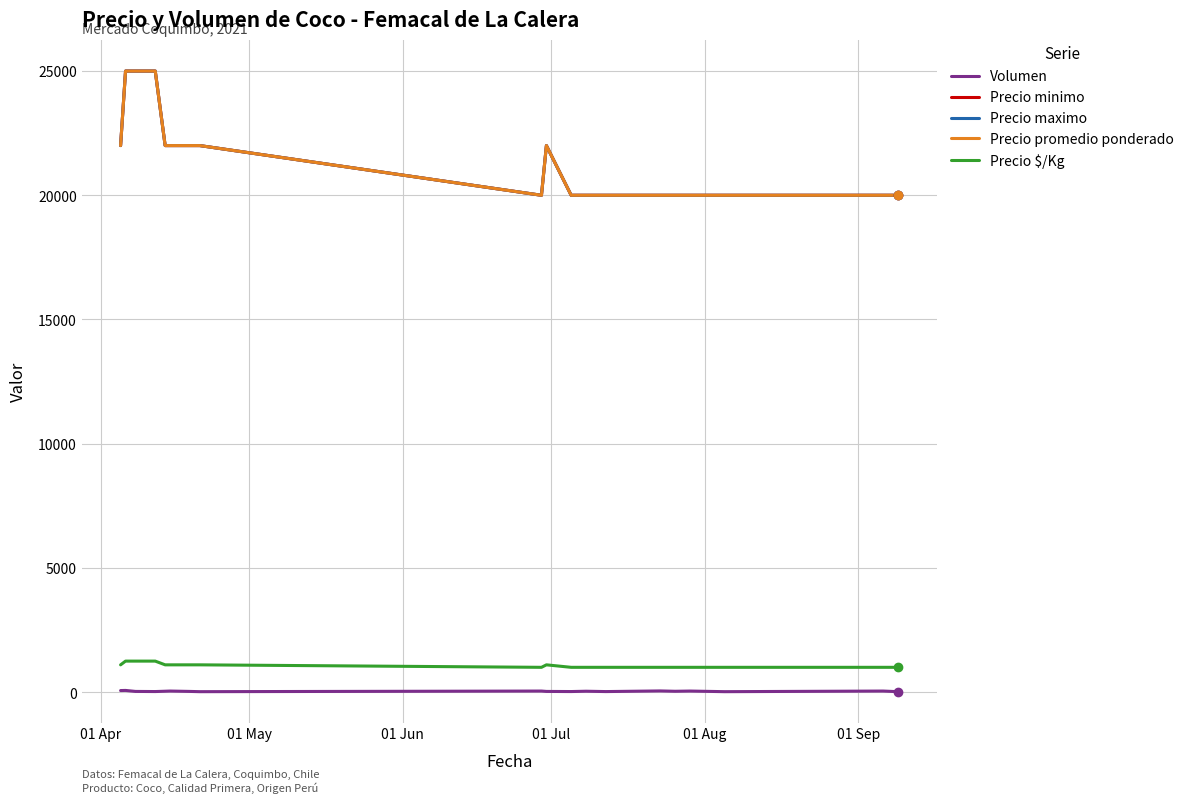

What is the average value of the Precio promedio ponderado series?

21421